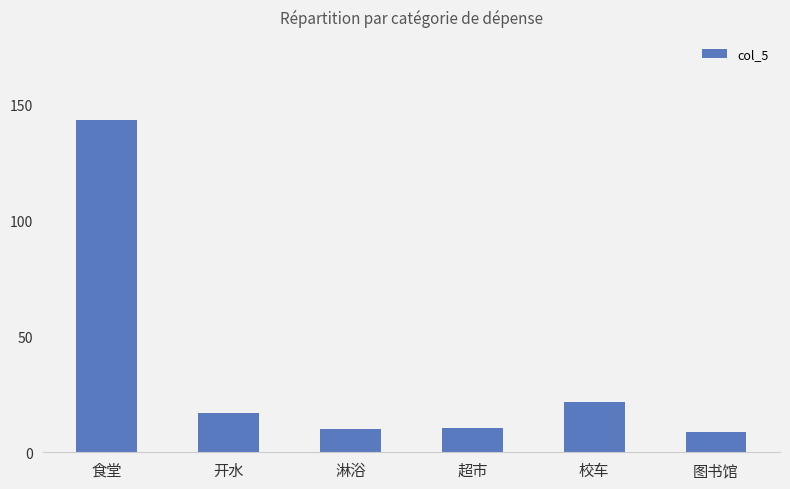

What position from the right is 开水?

5